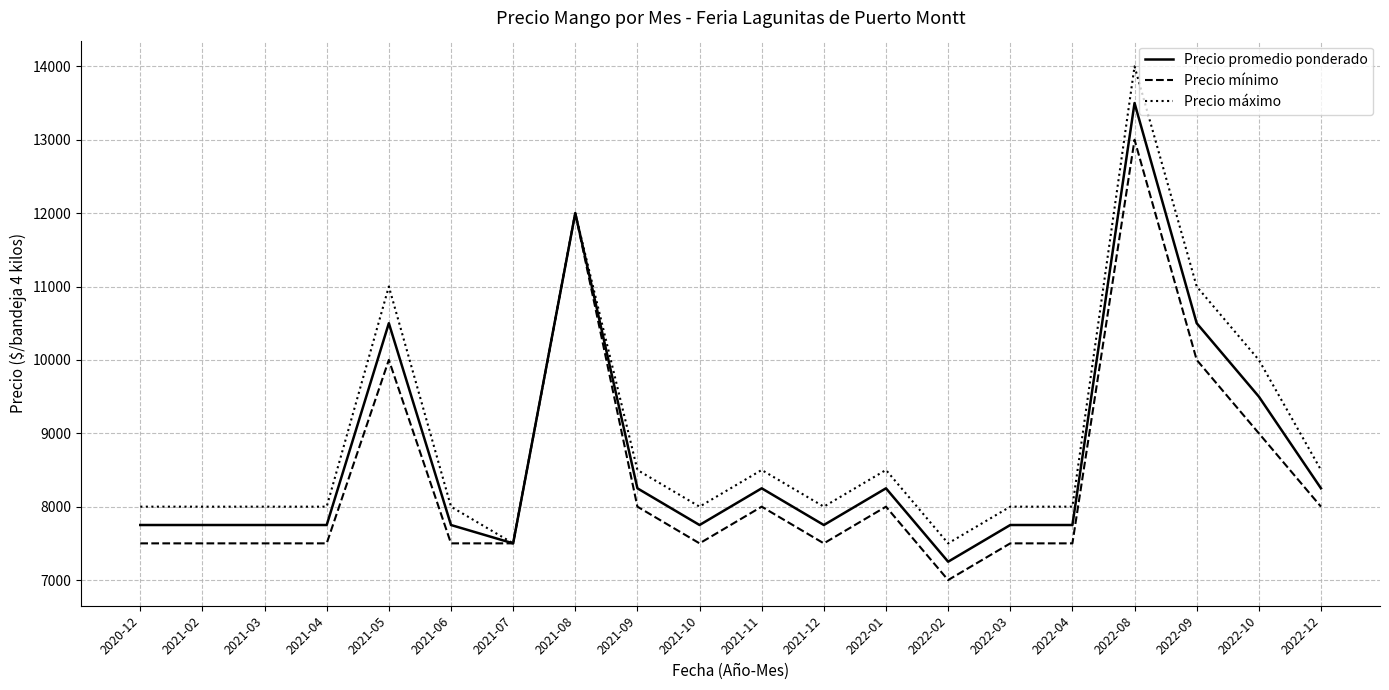

The value of Precio mínimo at 2021-04 is 13365. True or false?

False